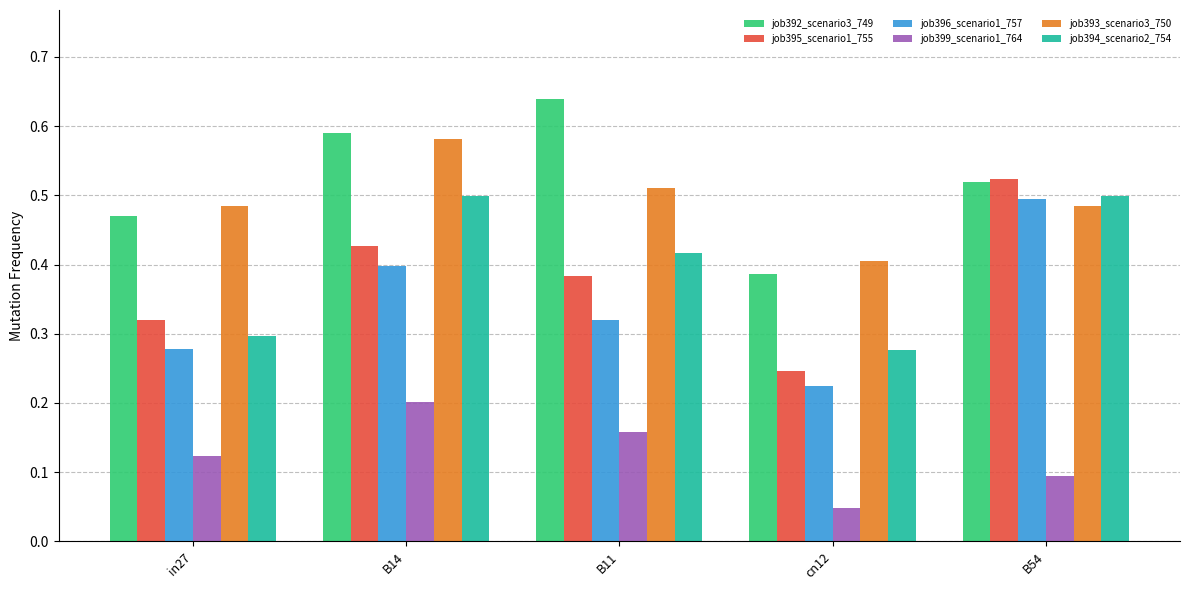

The job396_scenario1_757 series shows 0.2 at B11. True or false?

False